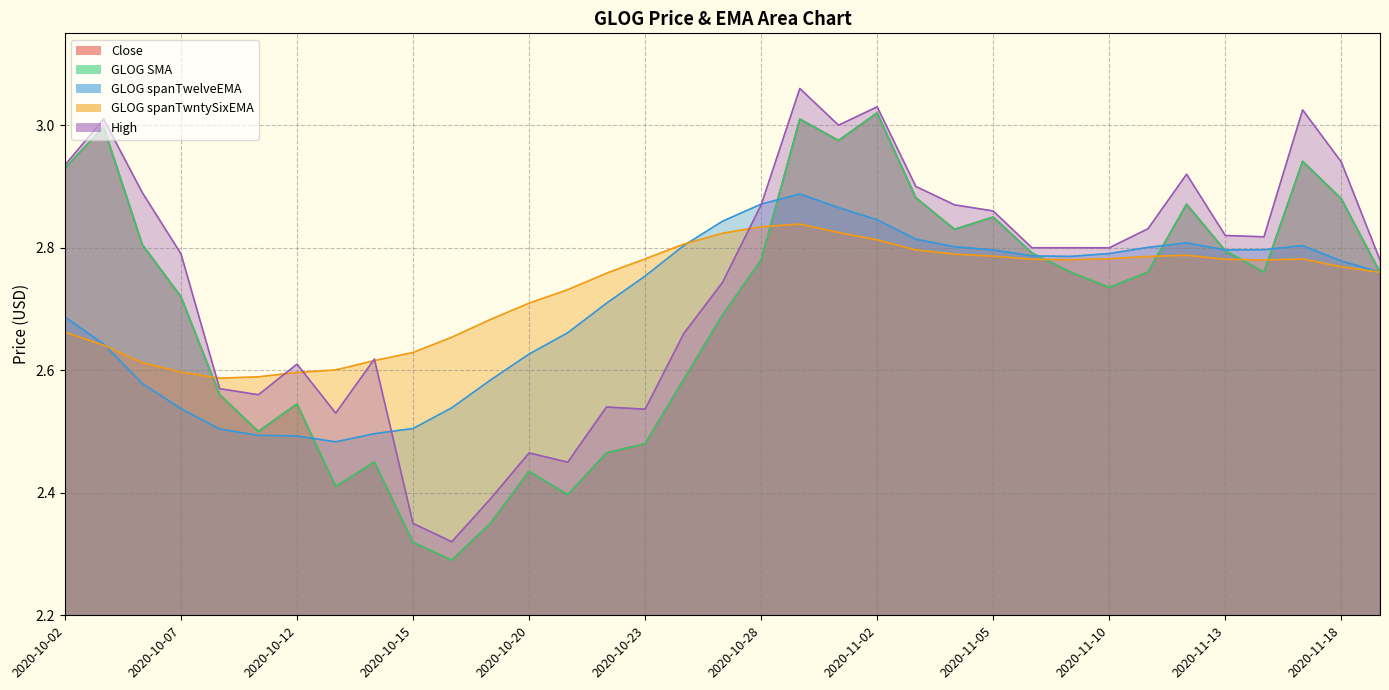

Reading right to left, what are all the values shown in this chart?

Close: 2.8	2.9	2.9	2.8	2.8	2.9	2.8	2.7	2.8	2.8	2.9	2.8	2.9	3.0	3.0	3.0	2.8	2.7	2.6	2.5	2.5	2.4	2.4	2.4	2.3	2.3	2.5	2.4	2.5	2.5	2.6	2.7	2.8	3.0	2.9
GLOG SMA: 2.8	2.9	2.9	2.8	2.8	2.9	2.8	2.7	2.8	2.8	2.9	2.8	2.9	3.0	3.0	3.0	2.8	2.7	2.6	2.5	2.5	2.4	2.4	2.4	2.3	2.3	2.5	2.4	2.5	2.5	2.6	2.7	2.8	3.0	2.9
GLOG spanTwelveEMA: 2.8	2.8	2.8	2.8	2.8	2.8	2.8	2.8	2.8	2.8	2.8	2.8	2.8	2.8	2.9	2.9	2.9	2.8	2.8	2.8	2.7	2.7	2.6	2.6	2.5	2.5	2.5	2.5	2.5	2.5	2.5	2.5	2.6	2.6	2.7
GLOG spanTwntySixEMA: 2.8	2.8	2.8	2.8	2.8	2.8	2.8	2.8	2.8	2.8	2.8	2.8	2.8	2.8	2.8	2.8	2.8	2.8	2.8	2.8	2.8	2.7	2.7	2.7	2.7	2.6	2.6	2.6	2.6	2.6	2.6	2.6	2.6	2.6	2.7
High: 2.8	2.9	3.0	2.8	2.8	2.9	2.8	2.8	2.8	2.8	2.9	2.9	2.9	3.0	3.0	3.1	2.9	2.7	2.7	2.5	2.5	2.5	2.5	2.4	2.3	2.4	2.6	2.5	2.6	2.6	2.6	2.8	2.9	3.0	2.9